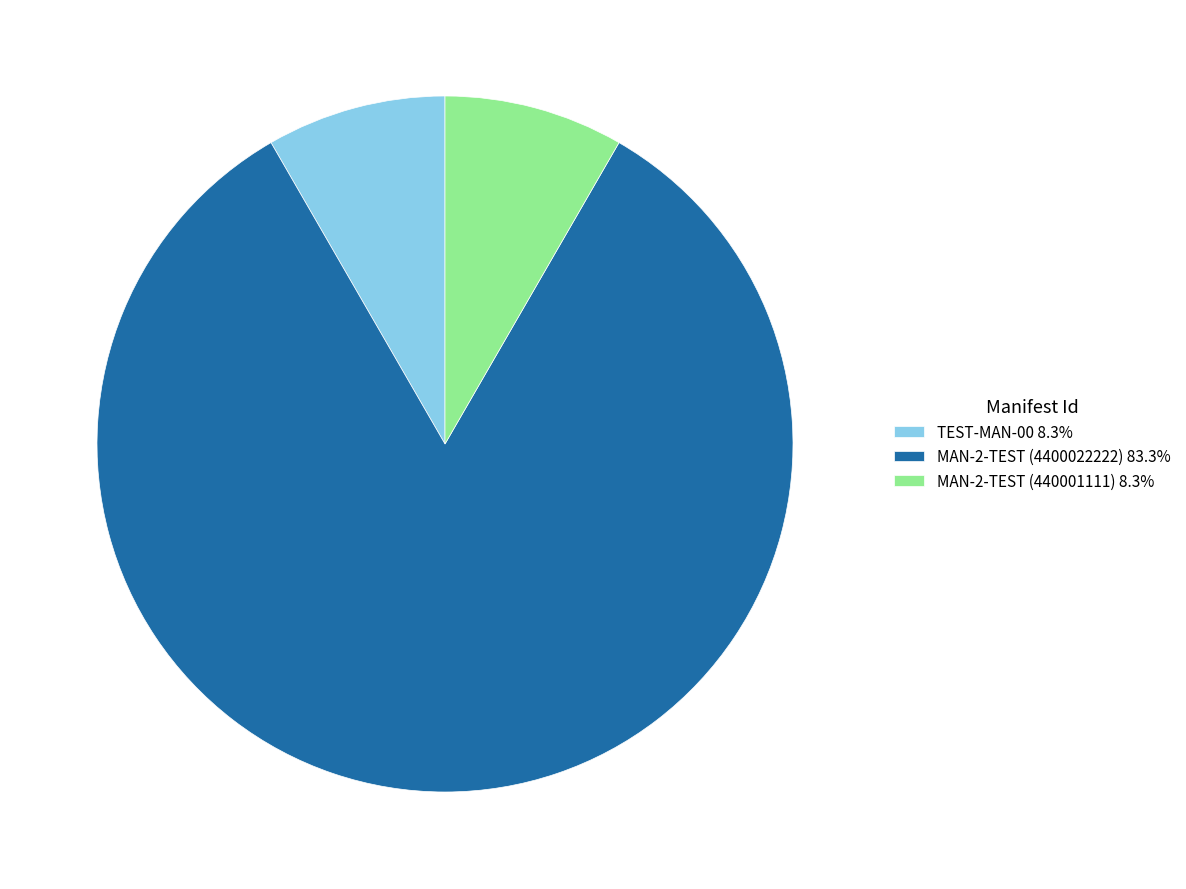

Which slice represents more than half of the pie?

MAN-2-TEST (4400022222)